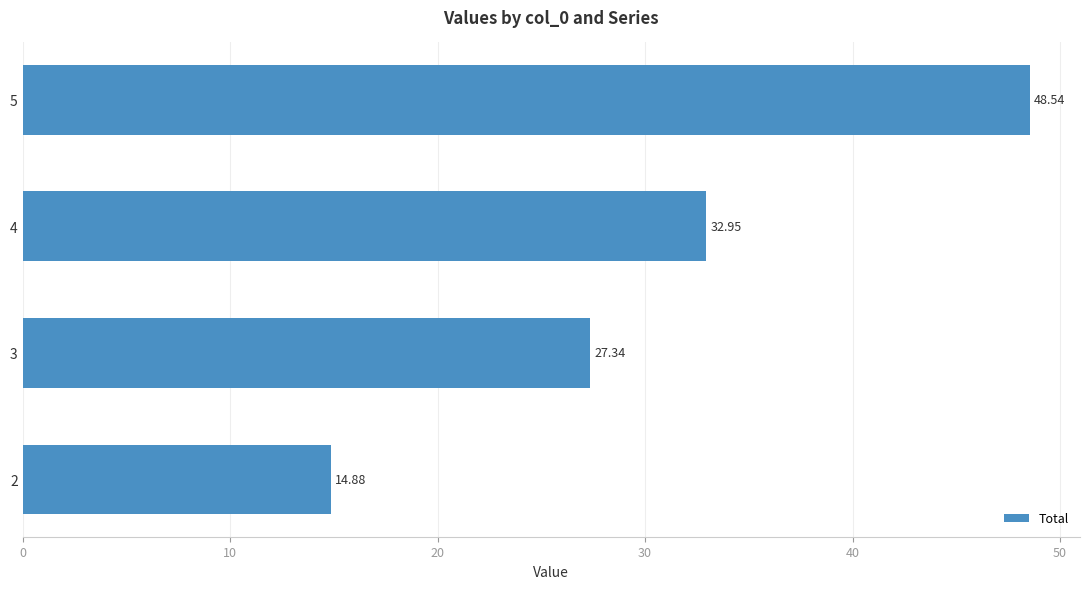

Which has a higher value, 2 or 3?

3